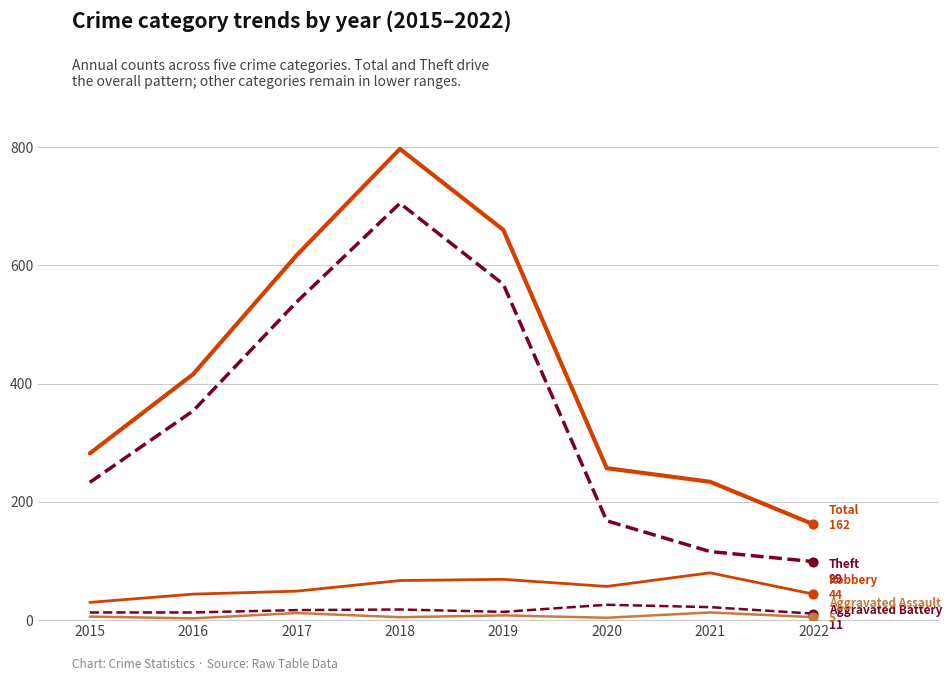

At which category is the sum across all series the highest?

2018